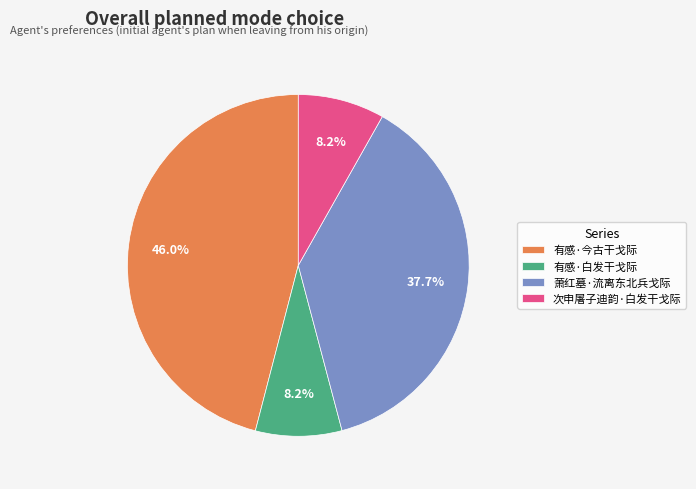

What percentage is the 有感·今古干戈际 slice, to the nearest percent?

46%